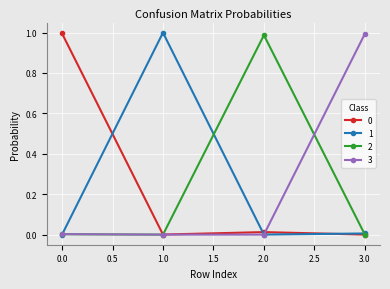

The 3 series shows 1.0 at 3.0. True or false?

True